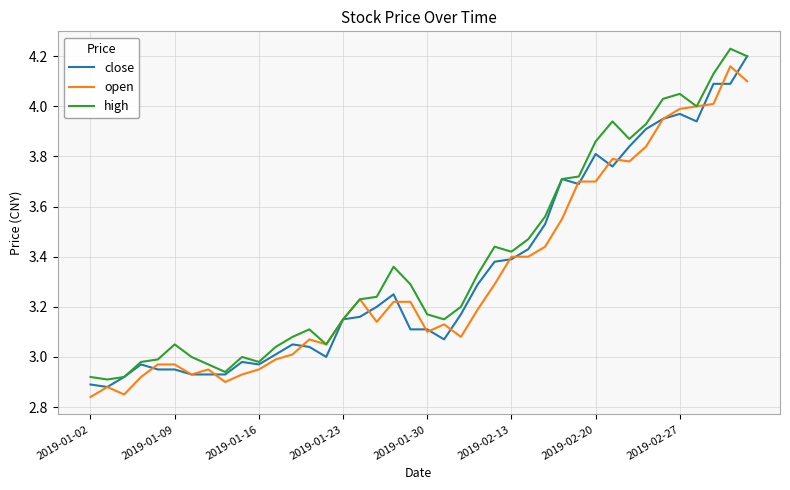

At which label does high first exceed 3?

2019-01-09